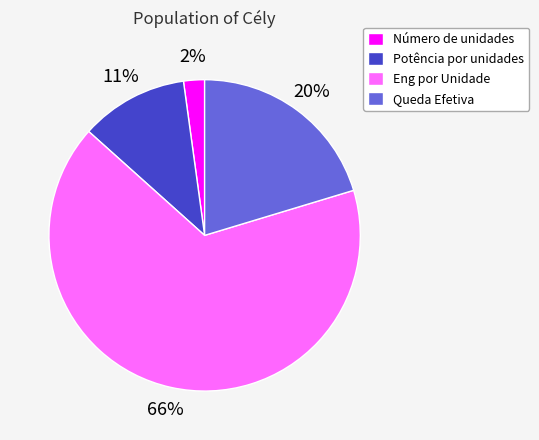

To the nearest percent, what percentage of the pie is Potência por unidades?

11%